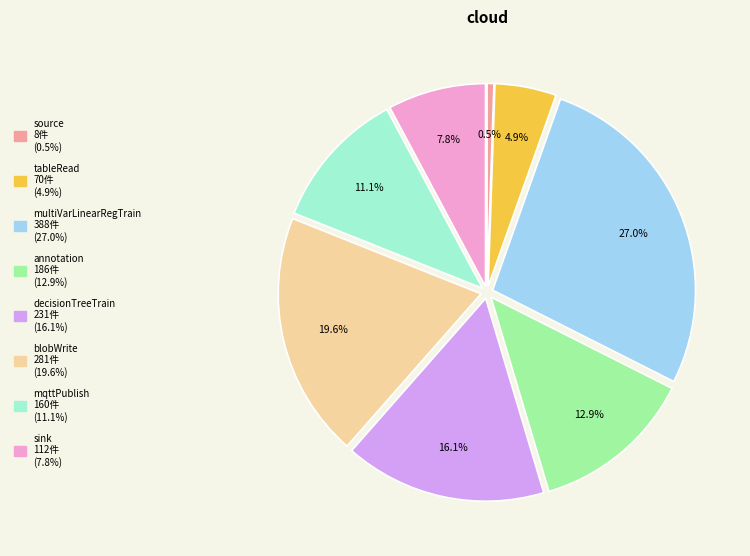

What is the largest slice in the pie chart?

multiVarLinearRegTrain